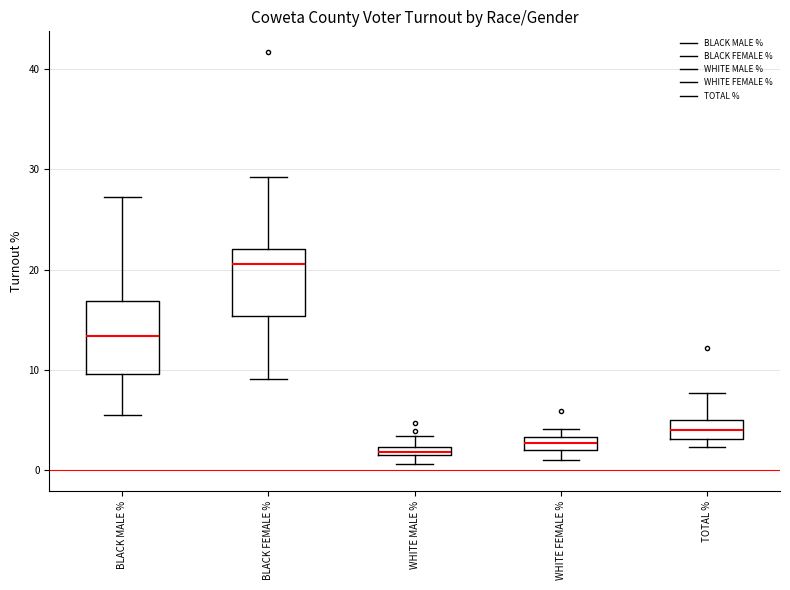

Which box has the highest median line?

BLACK FEMALE %